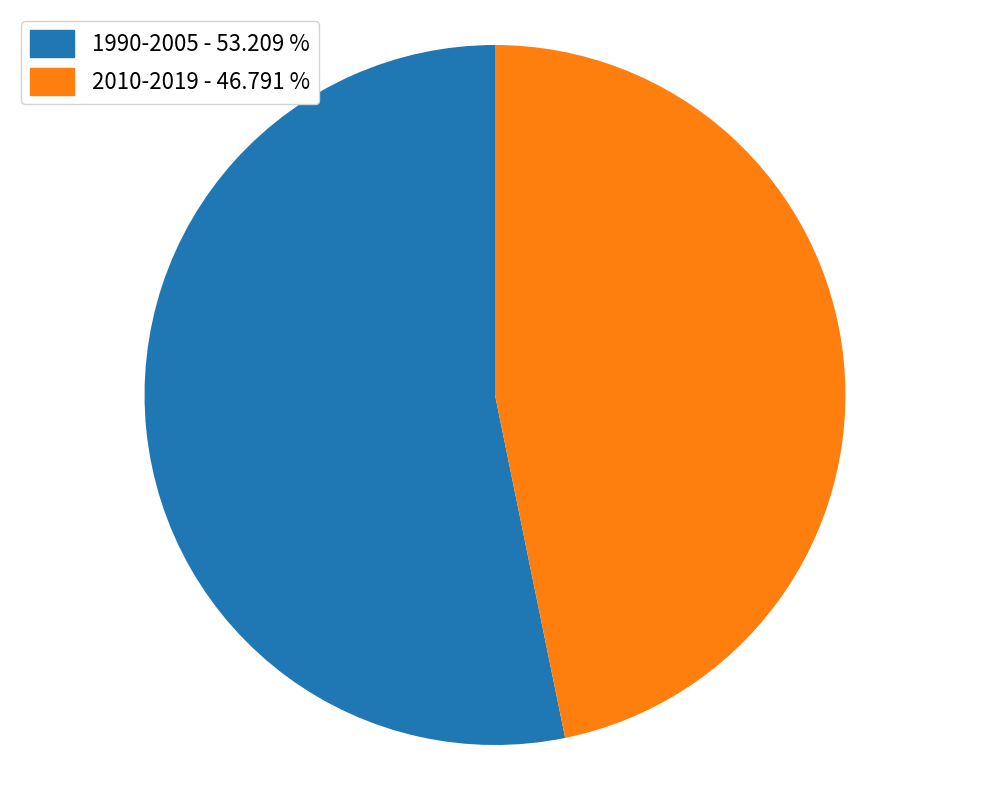

How many segments does this pie chart have?

2